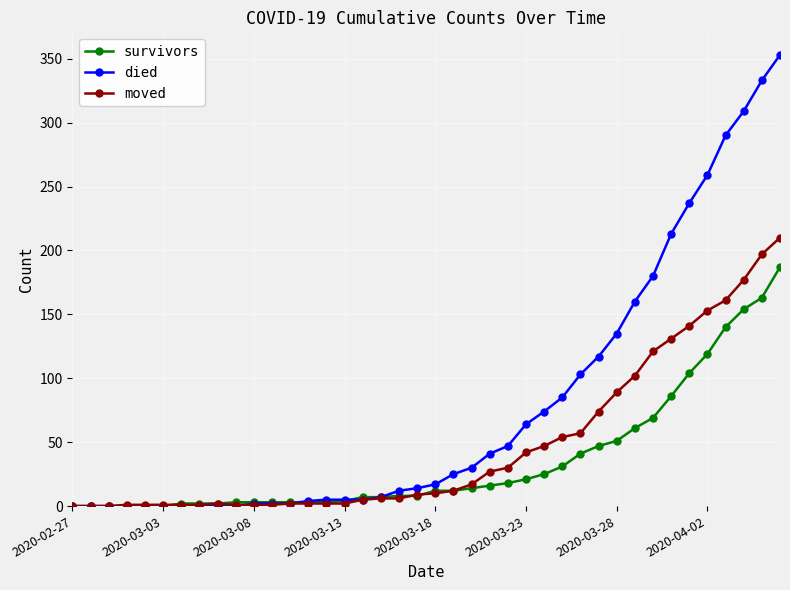

Which series has the largest total across all categories?

died